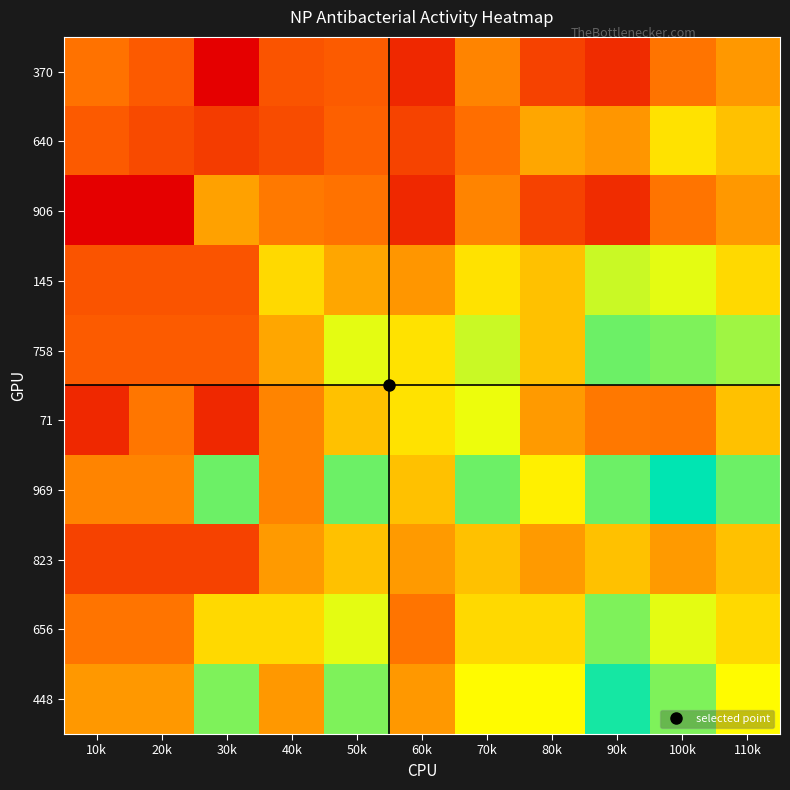

At how many categories does at least one series exceed 18?

9